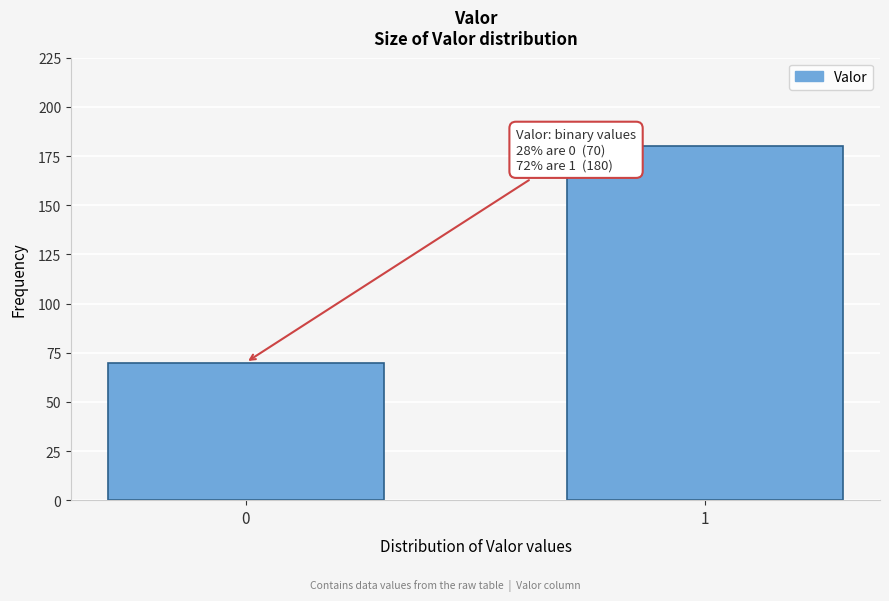

Reading left to right, what are all the values shown in this chart?

0=70	1=180